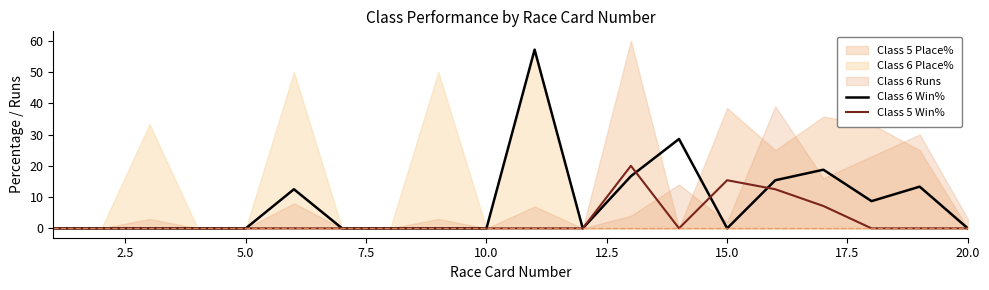

The Class 5 Win% series shows 7.1 at 10.0. True or false?

False